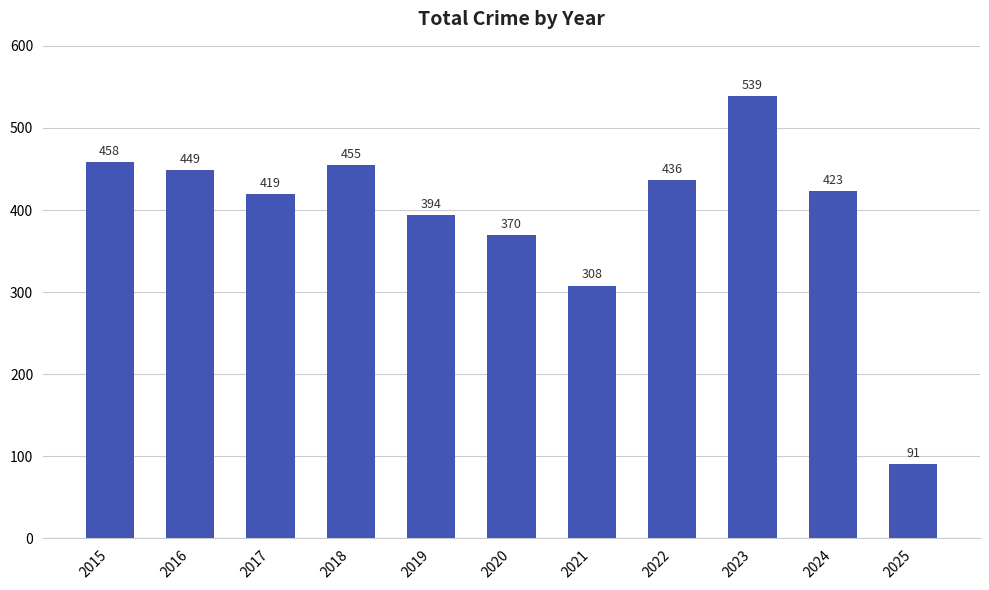

What is the minimum value shown in the chart?

91